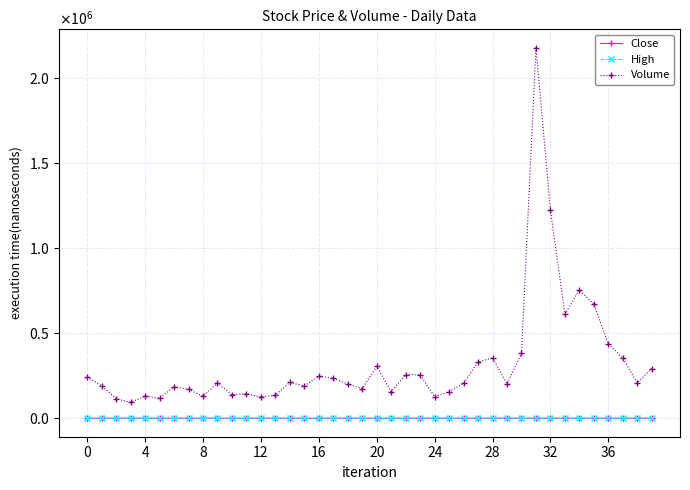

Is this an area chart (filled region under the line)?

No